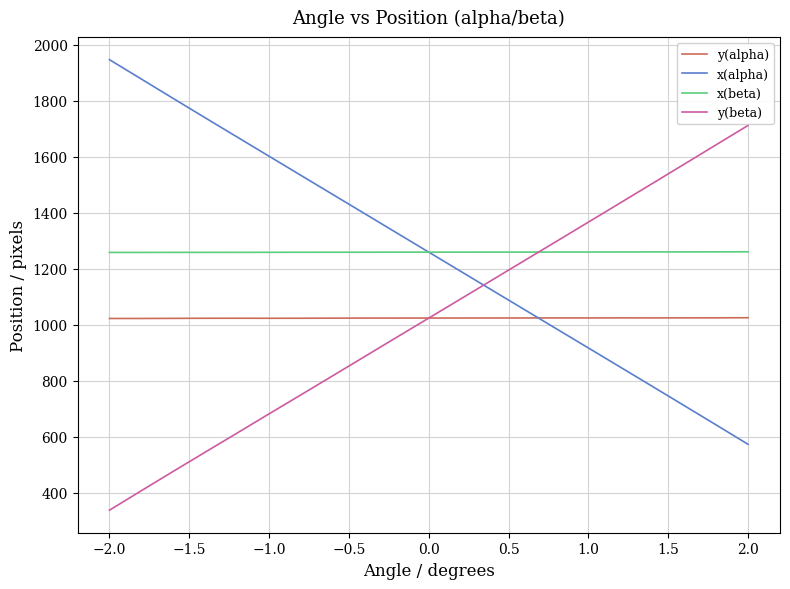

How many times do y(alpha) and x(alpha) cross each other?

1